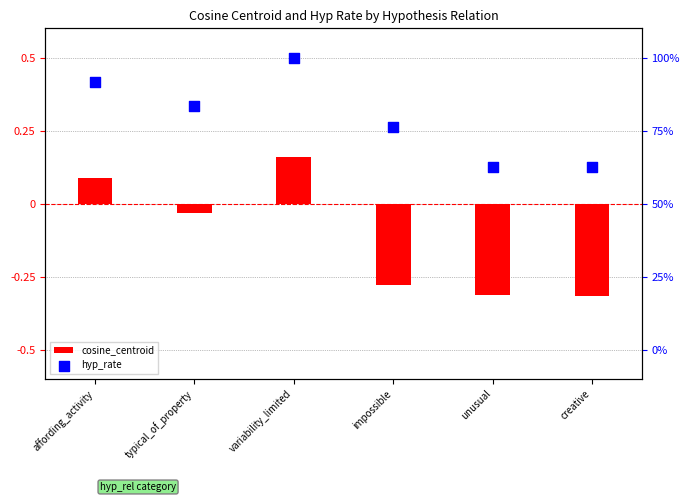

Is the value of hyp_rate at typical_of_property greater than the value of cosine_centroid at variability_limited?

Yes